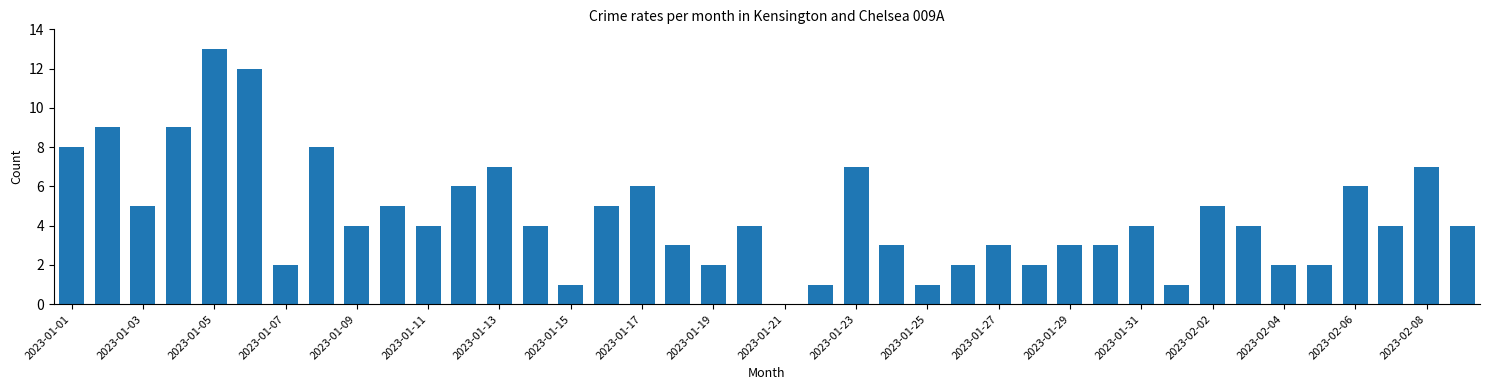

Reading left to right, list all the values displayed in this chart.

8	9	5	9	13	12	2	8	4	5	4	6	7	4	1	5	6	3	2	4	0	1	7	3	1	2	3	2	3	3	4	1	5	4	2	2	6	4	7	4